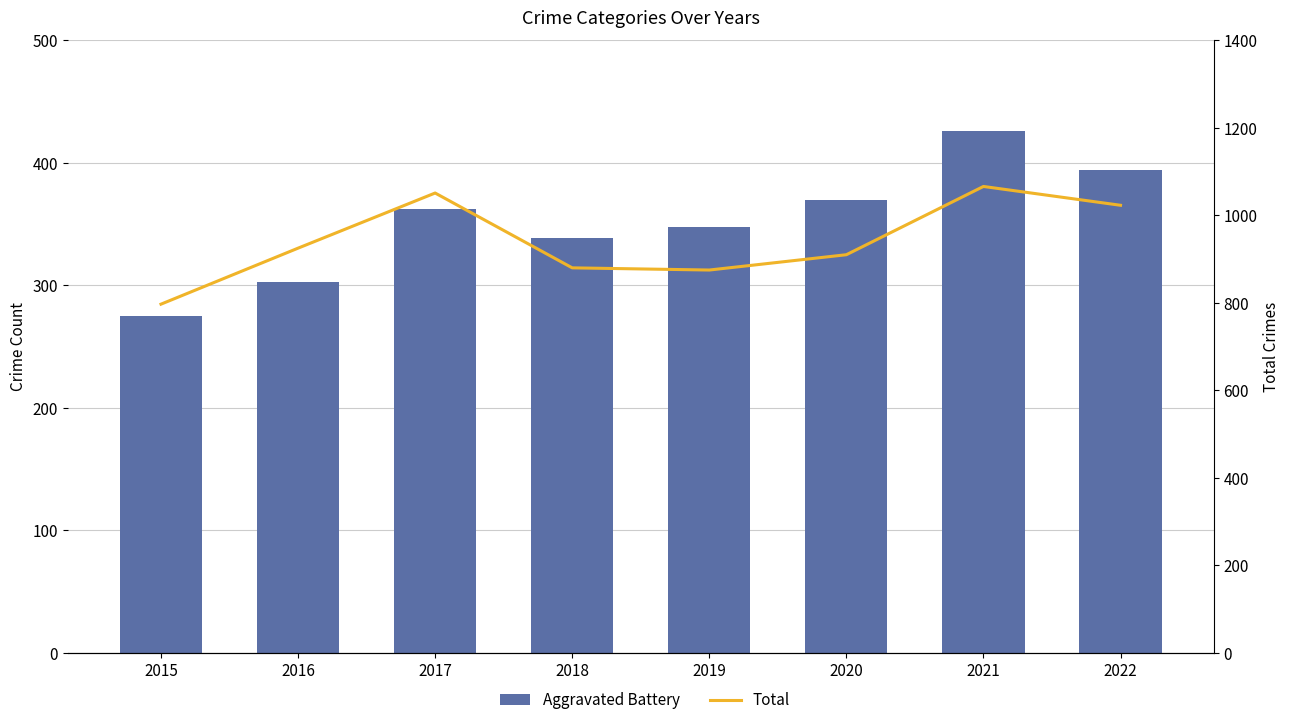

Are the bars horizontal?

No